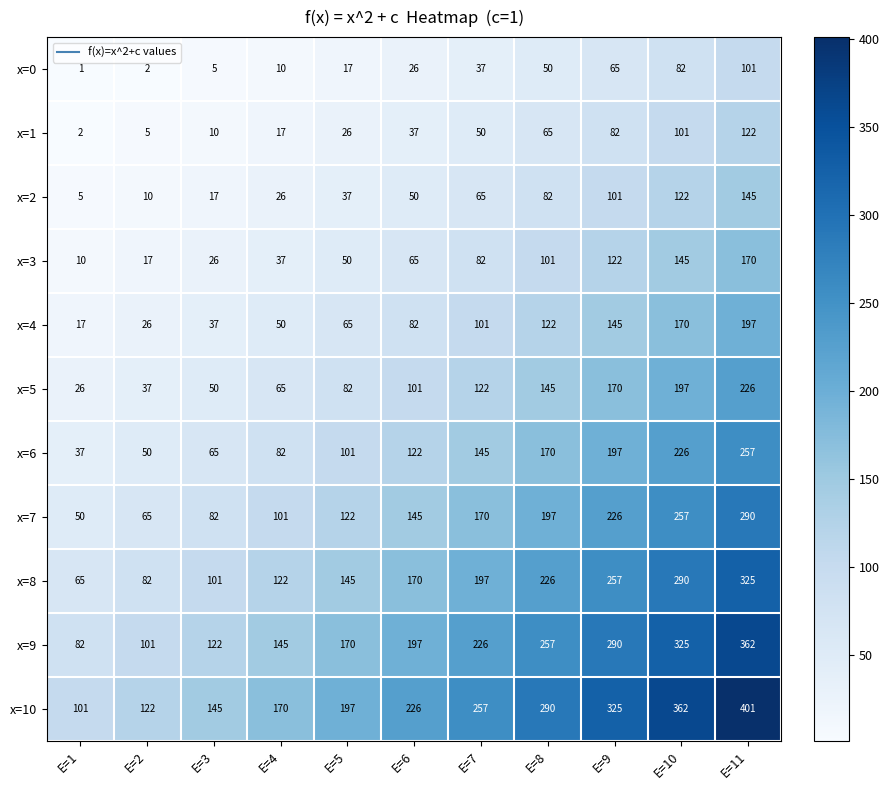

Which series changed the most between E=2 and E=4?

x=10